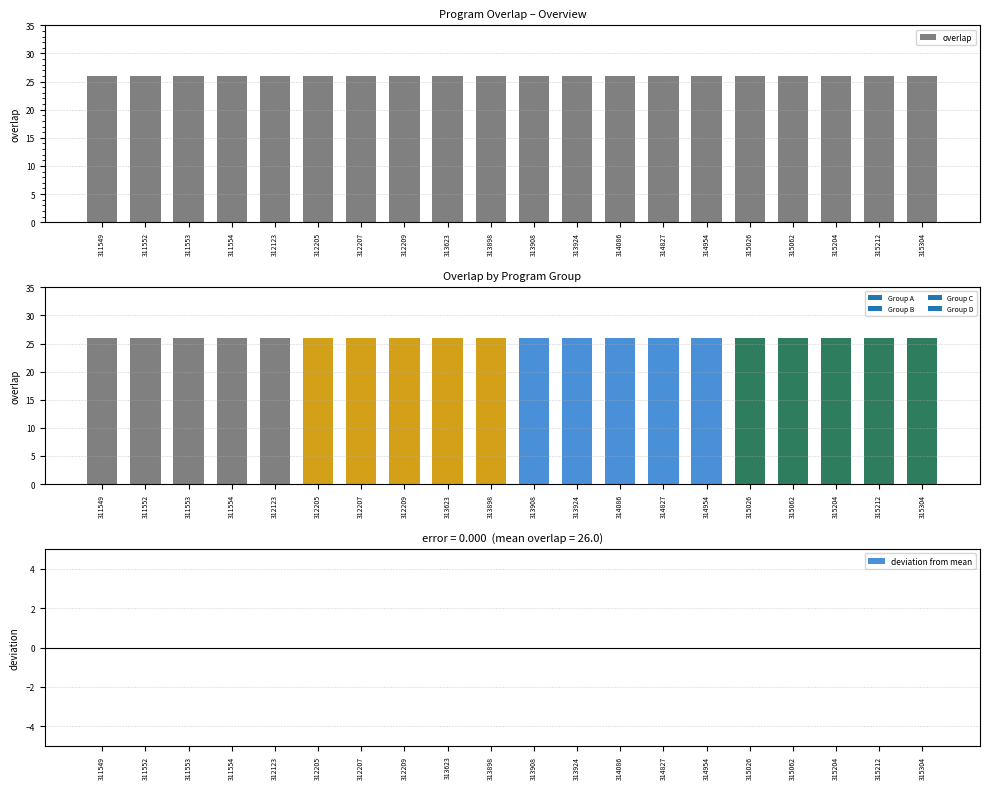

What is the spread (max minus min) of values at 314827?

26